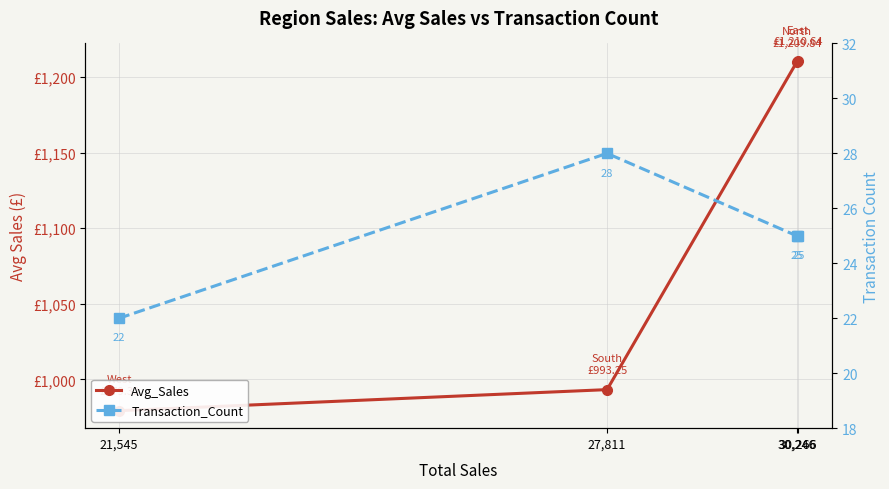

What are all the series names shown in the legend?

Avg_Sales, Transaction_Count